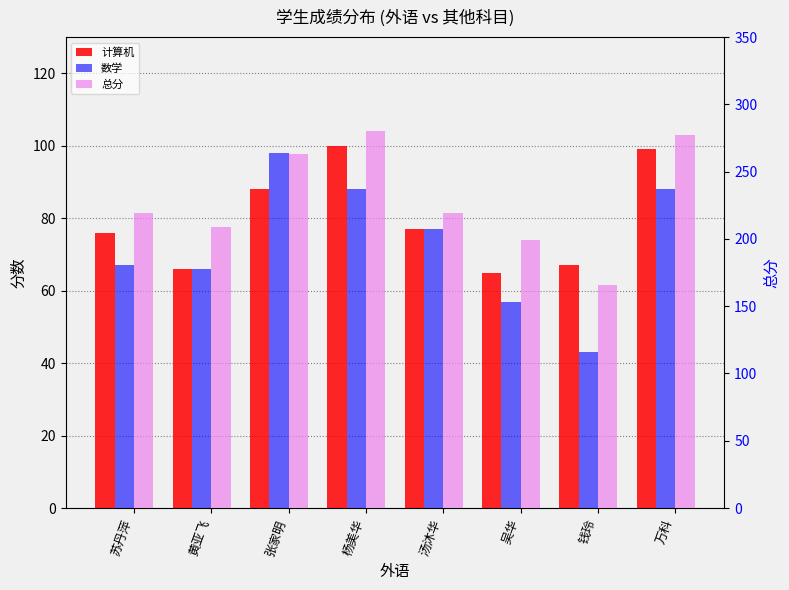

What position from the right is 吴华?

3